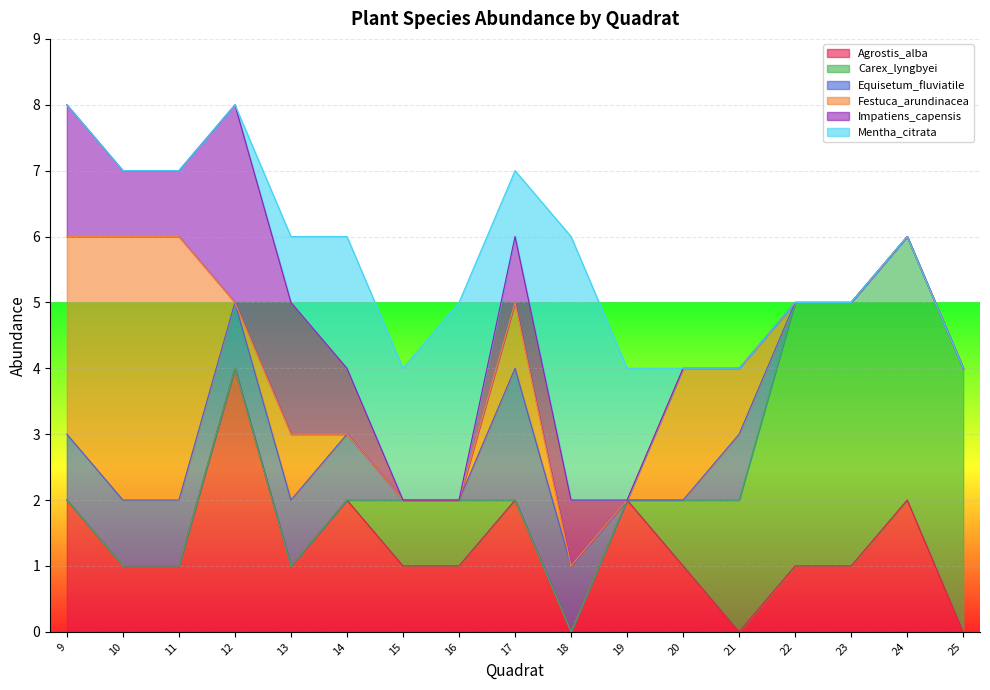

Does the chart display data point markers on the line(s)?

No